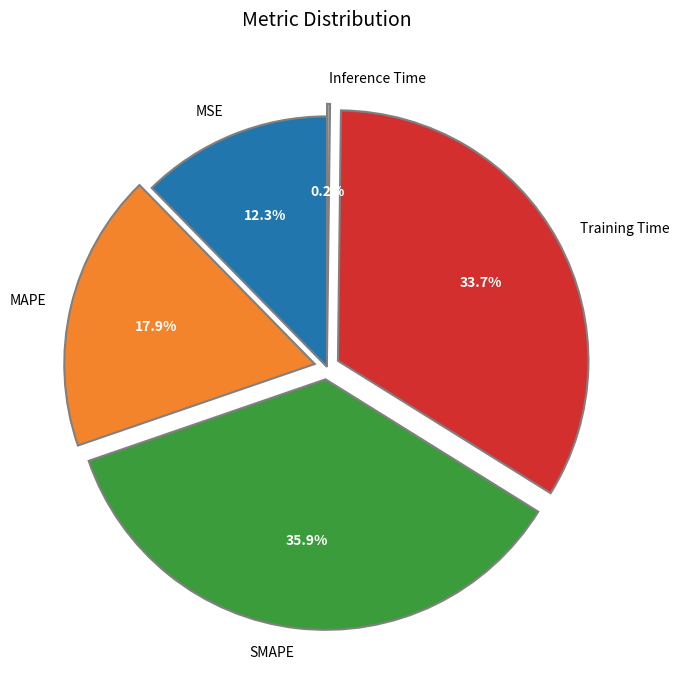

The Training Time slice represents 26% of the pie. True or false?

False